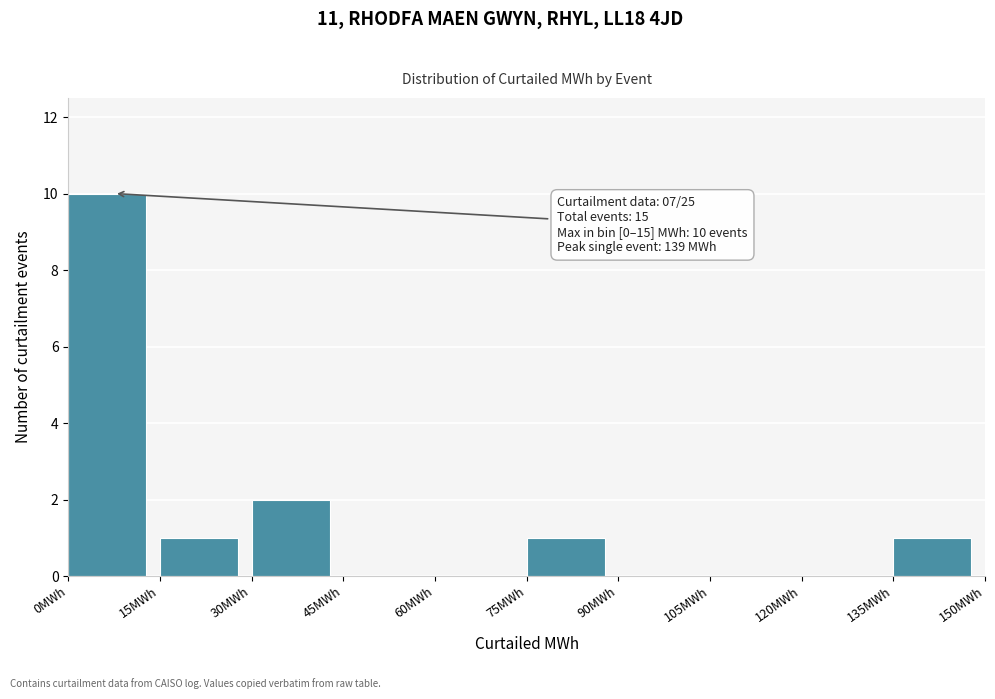

Which range on the x-axis has the tallest bar?

0 to 15